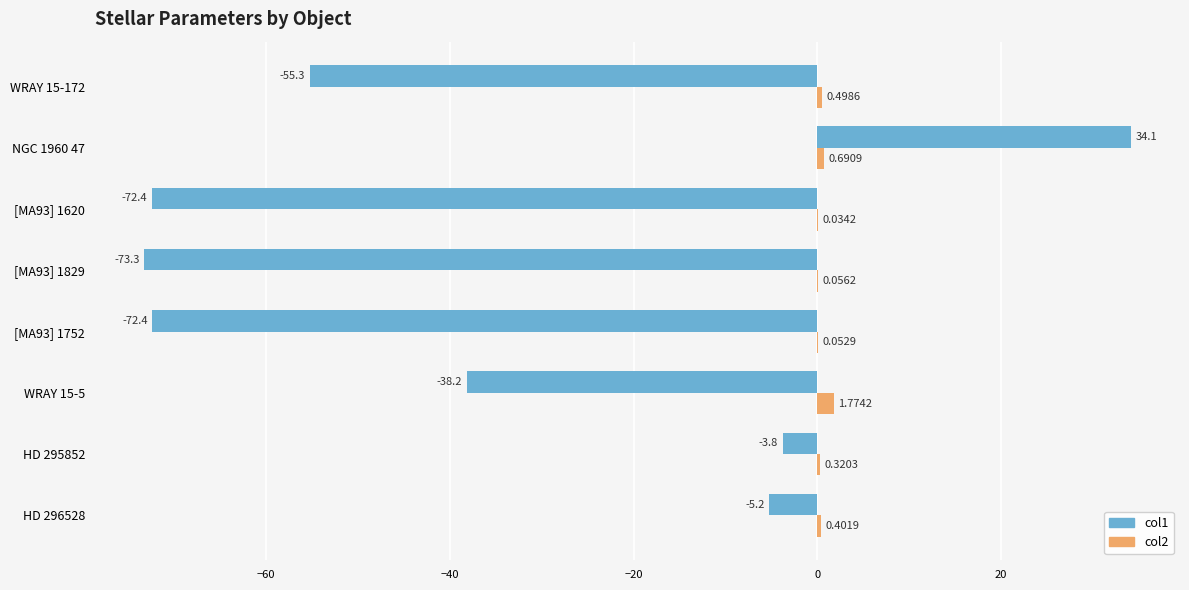

How many data points in col1 are above -38?

3